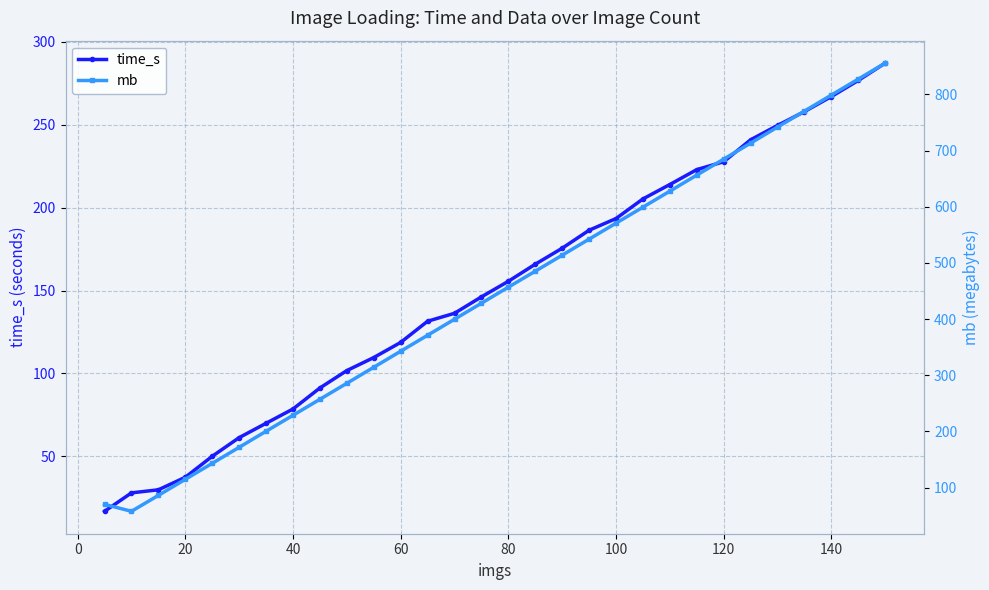

True or false: time_s has more than 0 points higher than both neighbors.

False